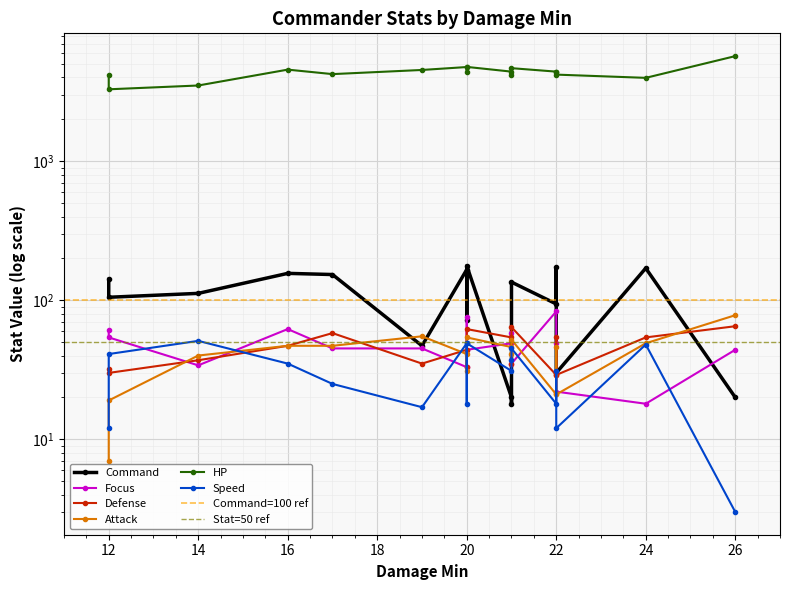

How many intersections are there between Command and Attack?

5